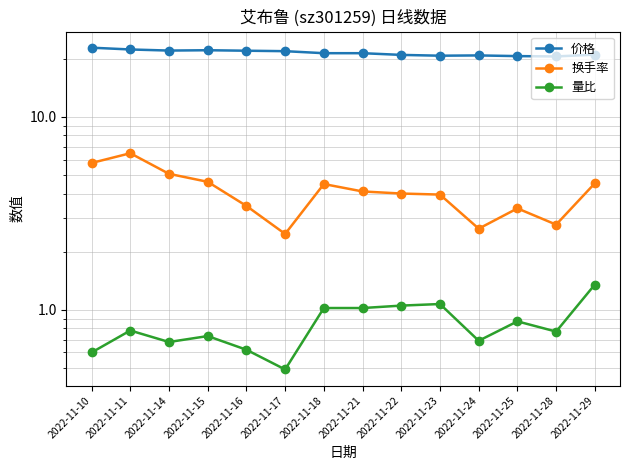

Between 2022-11-22 and 2022-11-29, which series saw the biggest shift?

换手率